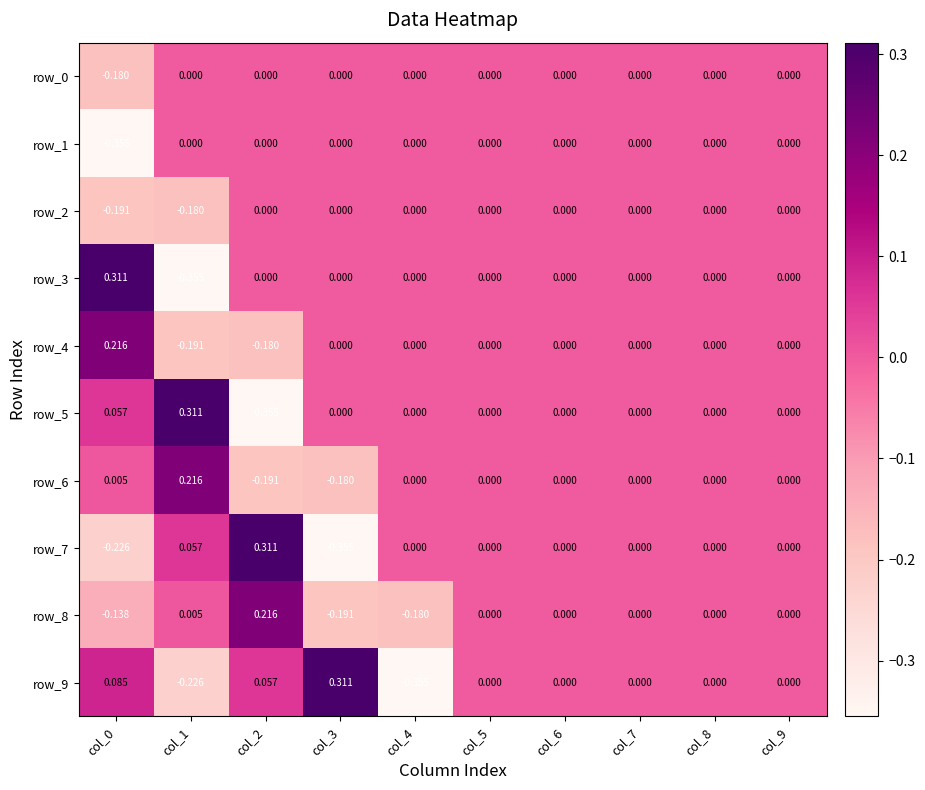

Is it true that row_4 equals 0.0 at col_4?

True